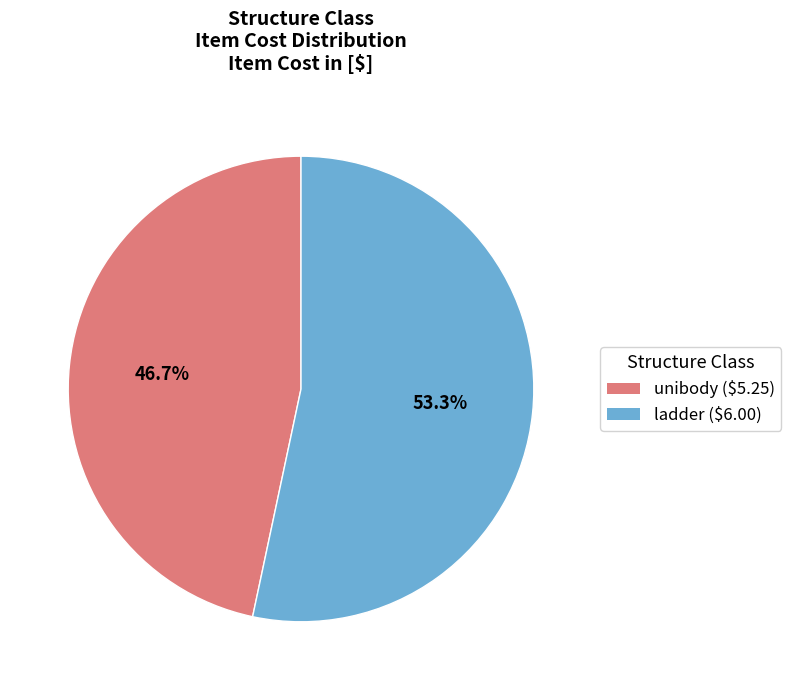

Combined, what portion of the pie is unibody and ladder?

100.0%